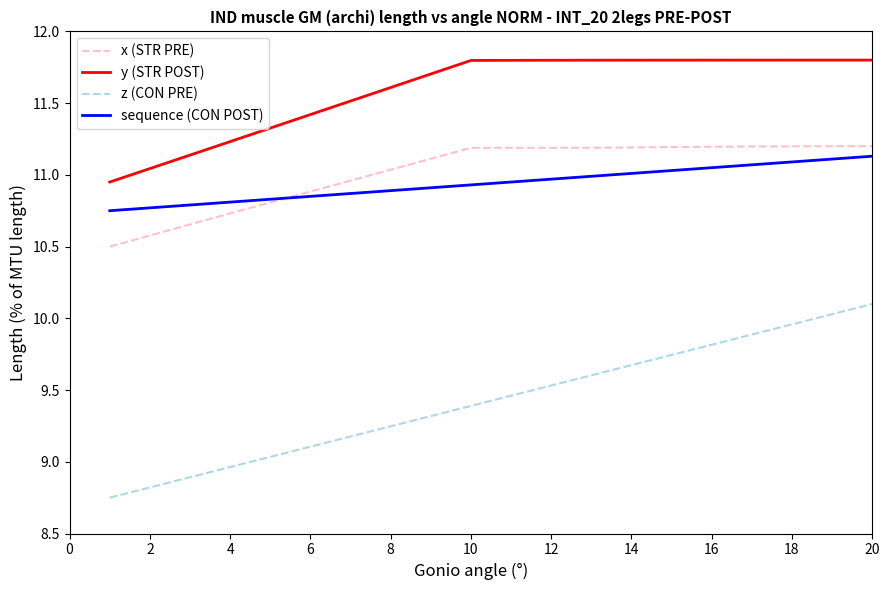

Which category has the highest value across all series?

20